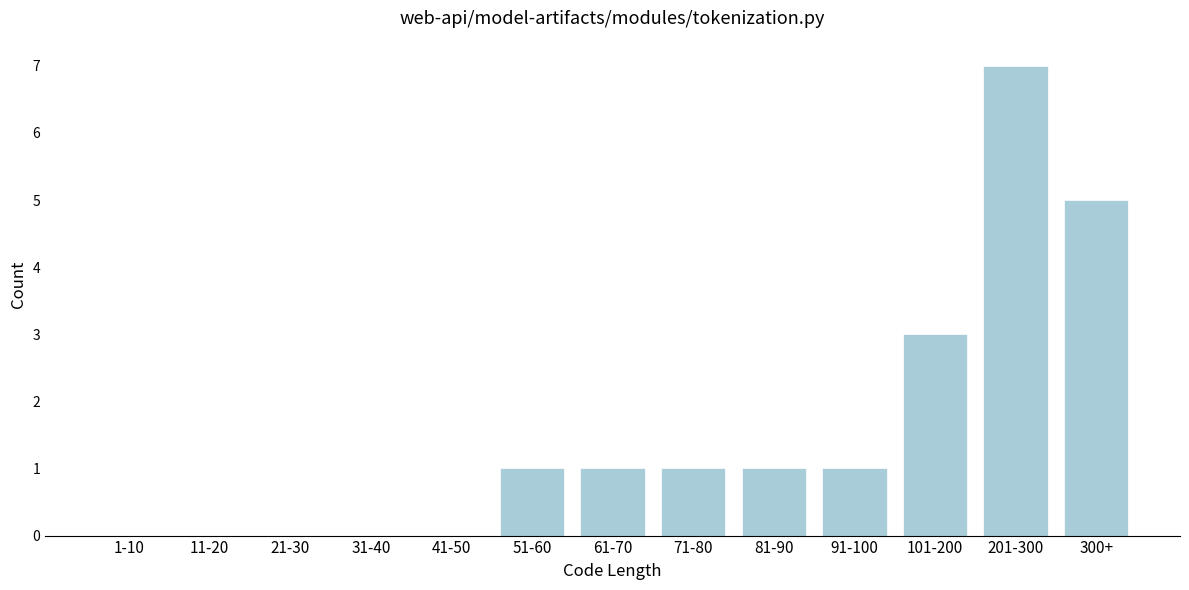

Reading left to right, transcribe all the data shown in this chart.

1-10=0	11-20=0	21-30=0	31-40=0	41-50=0	51-60=1	61-70=1	71-80=1	81-90=1	91-100=1	101-200=3	201-300=7	300+=5